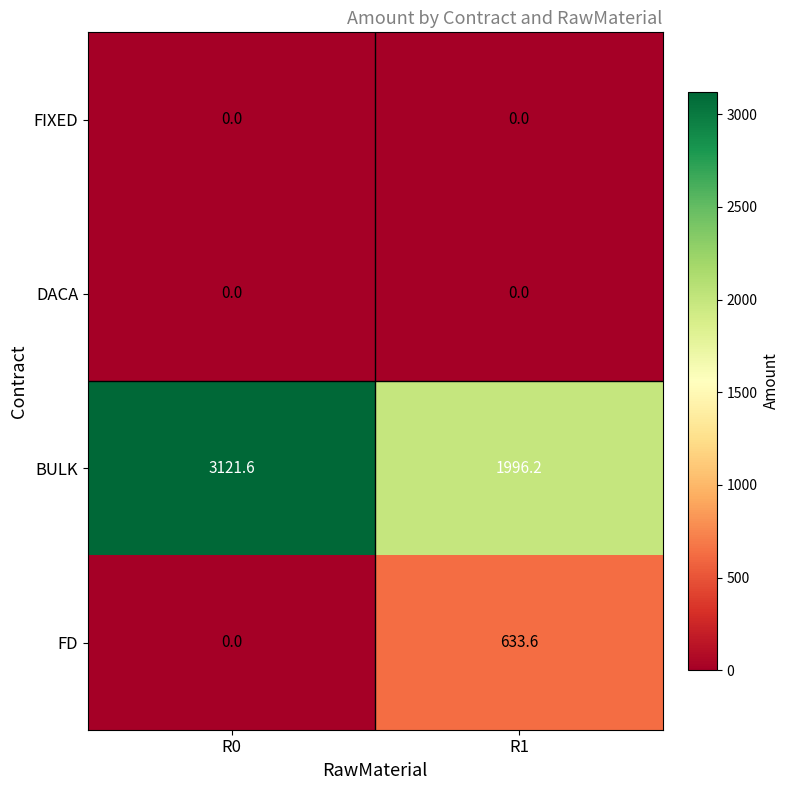

How many series are shown in this chart?

4